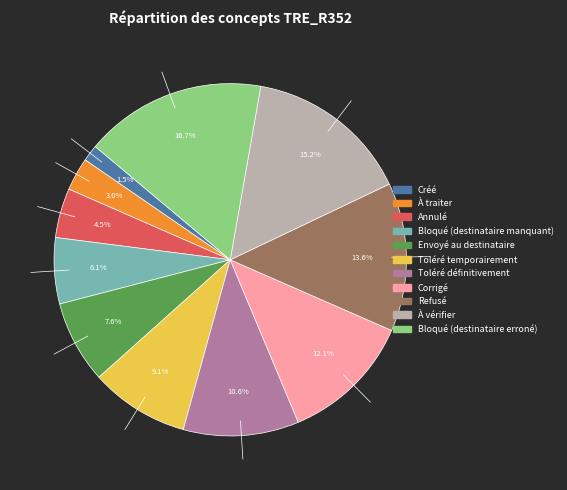

To the nearest percent, what is the difference between the largest and smallest slice percentages?

15%